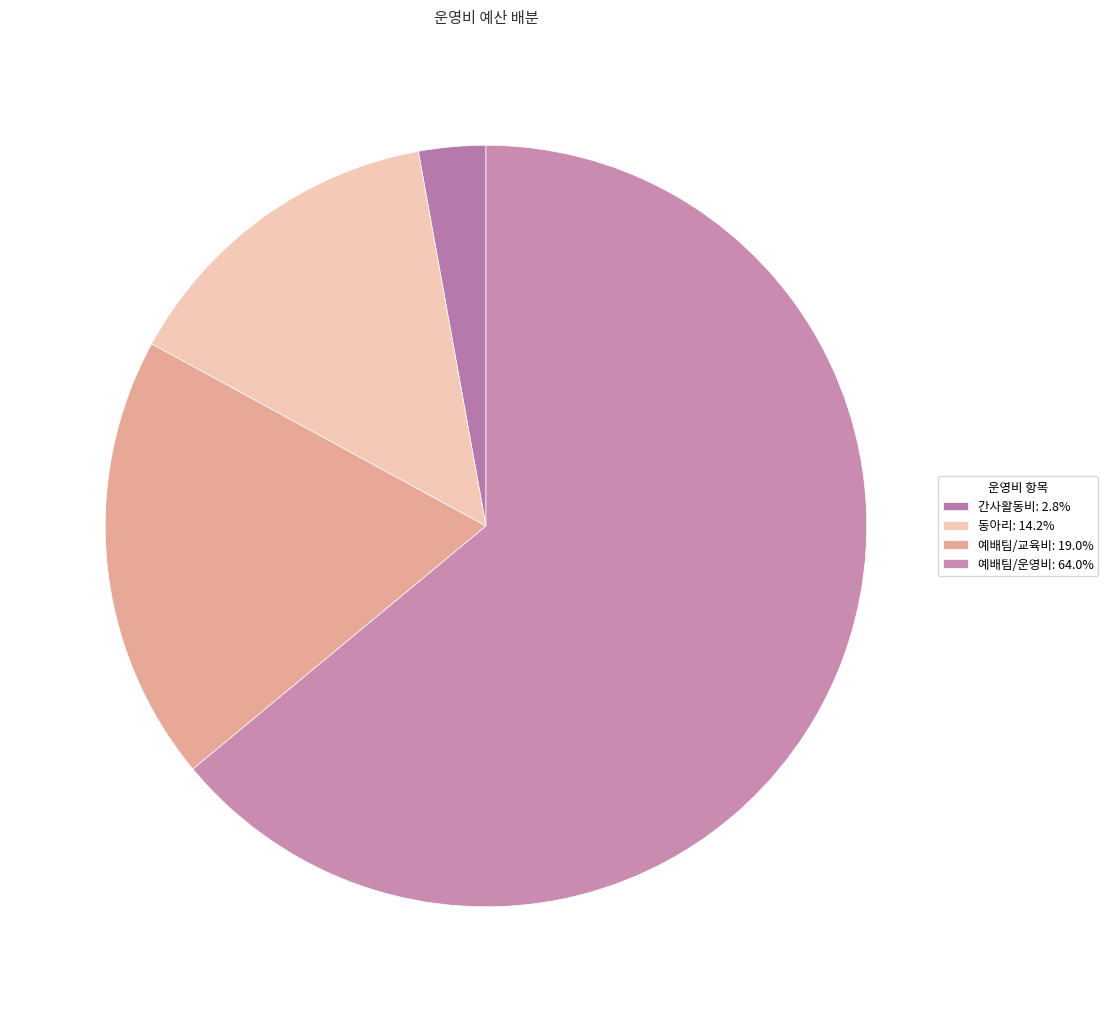

True or false: 예배팀/교육비 accounts for 19% of the total.

True